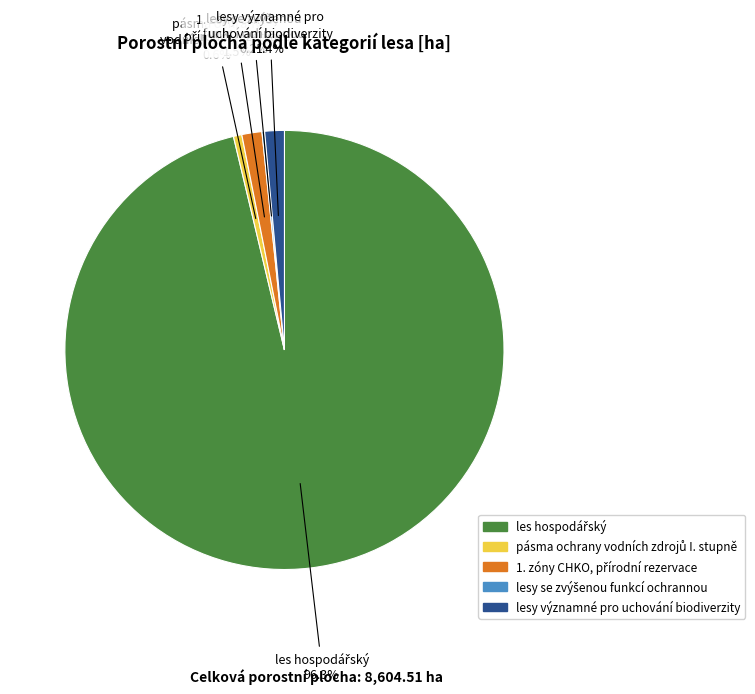

Is there a majority slice in this chart?

Yes